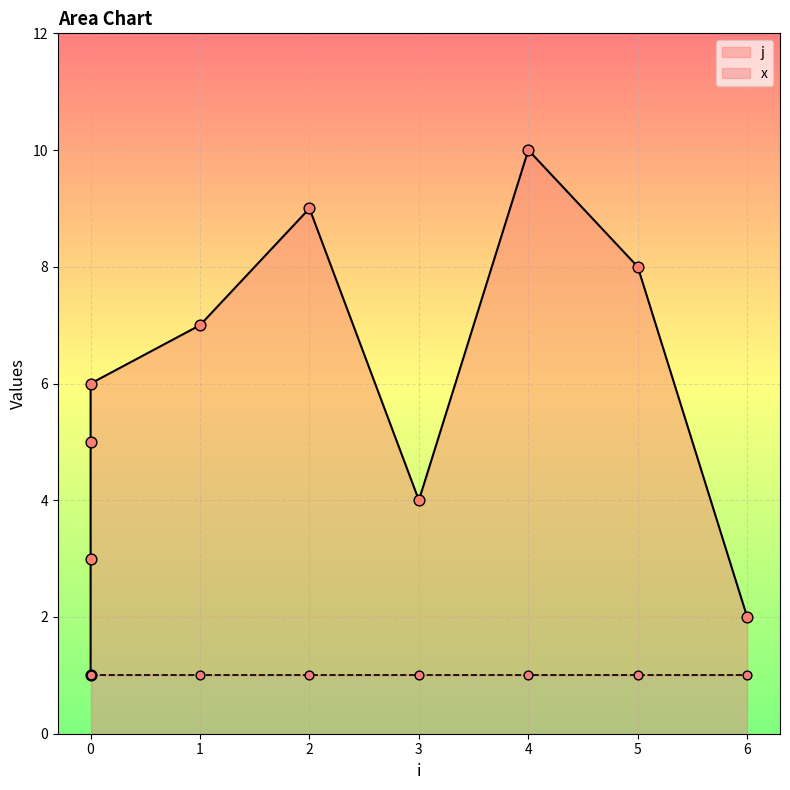

Which has a higher value, 0 or 3?

3